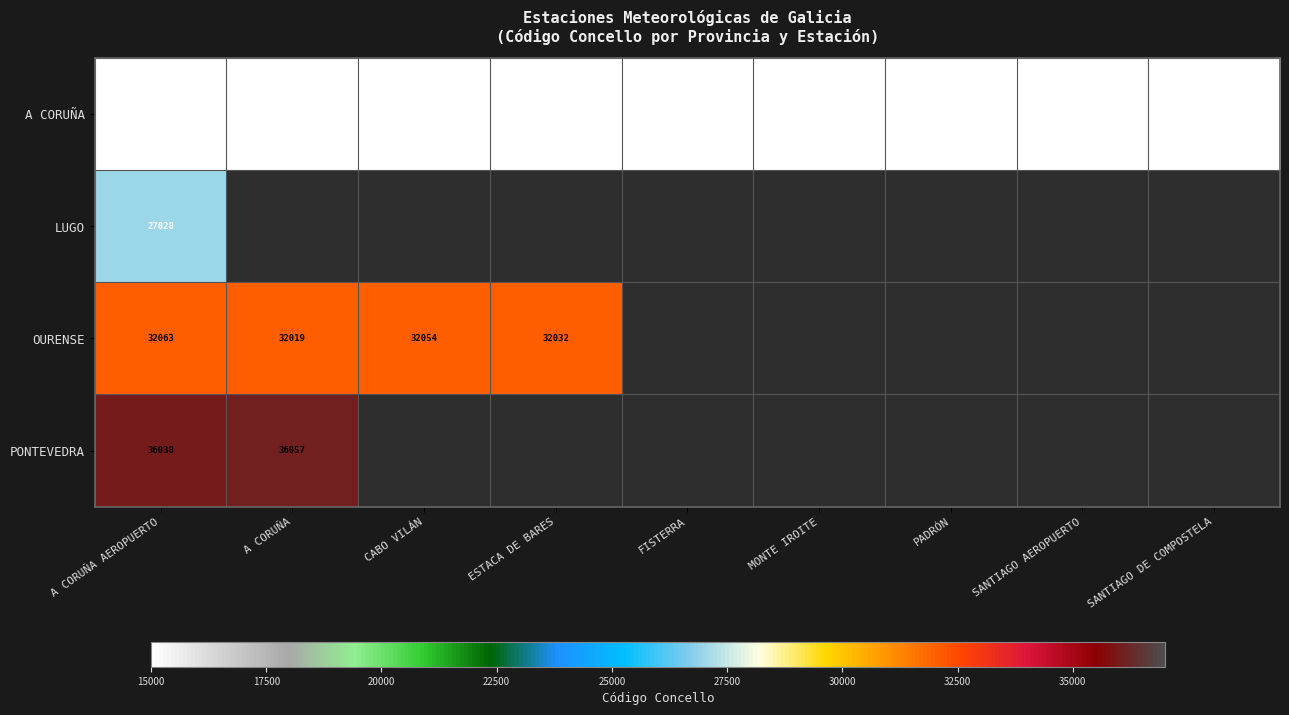

What is the average value of the A CORUÑA series?

15043